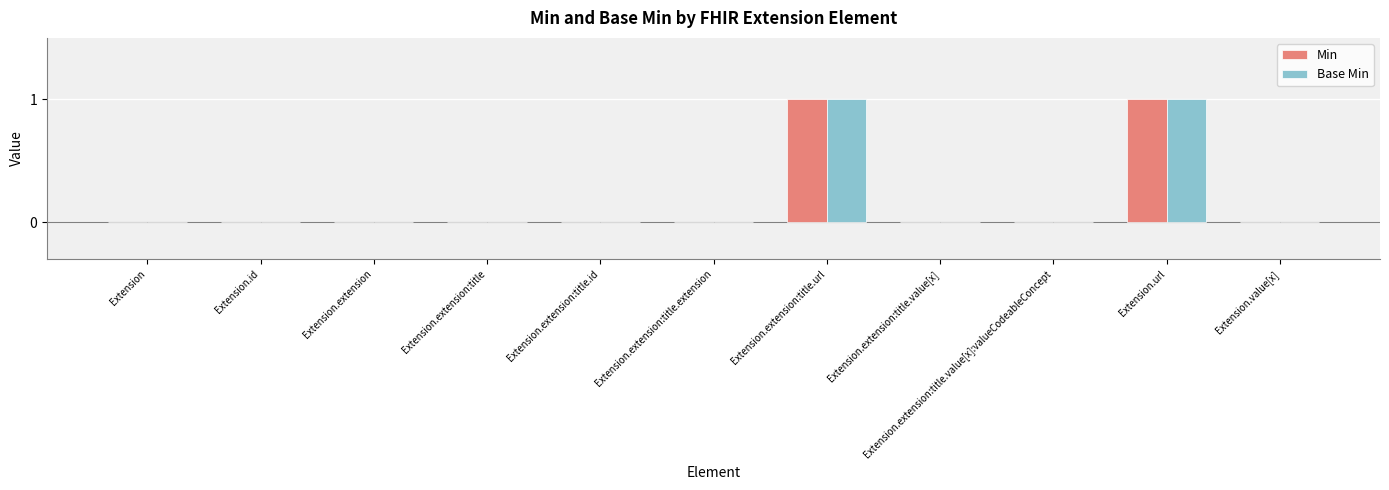

Reading left to right, list all the values displayed in this chart.

Min: Extension=0	Extension.id=0	Extension.extension=0	Extension.extension:title=0	Extension.extension:title.id=0	Extension.extension:title.extension=0	Extension.extension:title.url=1	Extension.extension:title.value[x]=0	Extension.extension:title.value[x]:valueCodeableConcept=0	Extension.url=1	Extension.value[x]=0
Base Min: Extension=0	Extension.id=0	Extension.extension=0	Extension.extension:title=0	Extension.extension:title.id=0	Extension.extension:title.extension=0	Extension.extension:title.url=1	Extension.extension:title.value[x]=0	Extension.extension:title.value[x]:valueCodeableConcept=0	Extension.url=1	Extension.value[x]=0